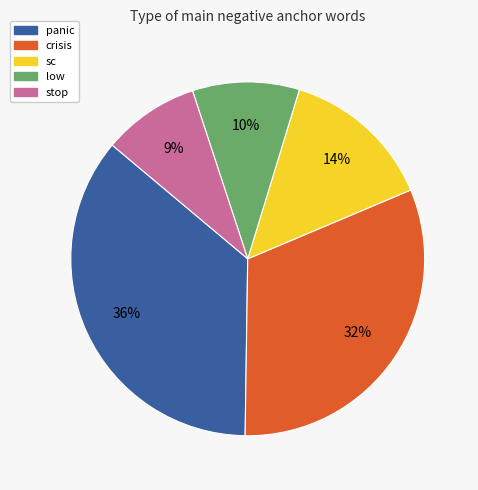

To the nearest percent, what is the difference between the sc and panic slice percentages?

22%